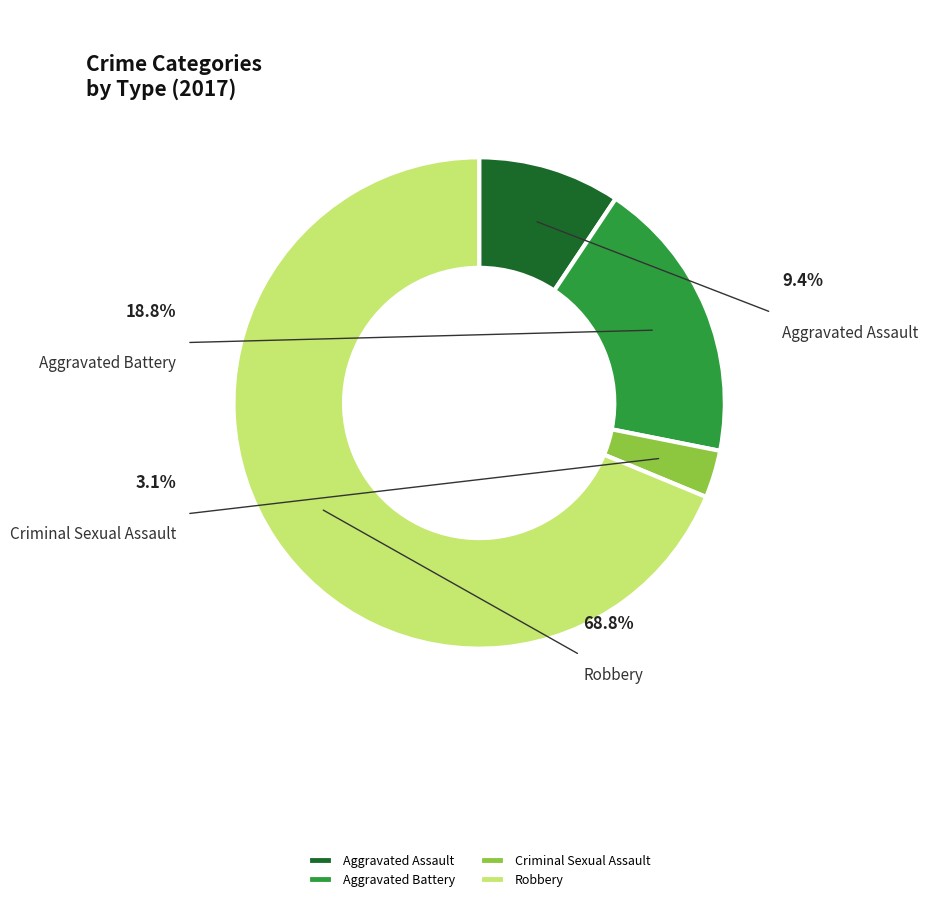

Combined, what portion of the pie is Criminal Sexual Assault and Robbery?

71.9%